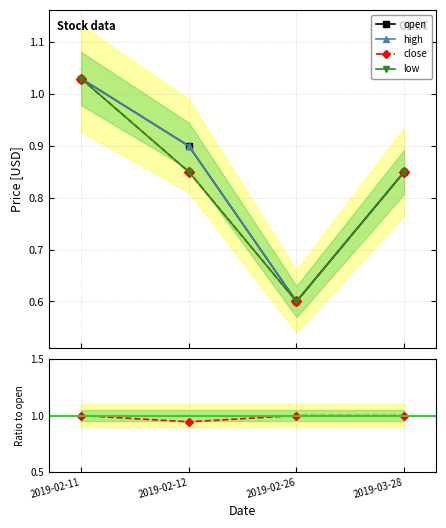

Rank the categories by high value from highest to lowest.

2019-02-11, 2019-02-12, 2019-03-28, 2019-02-26